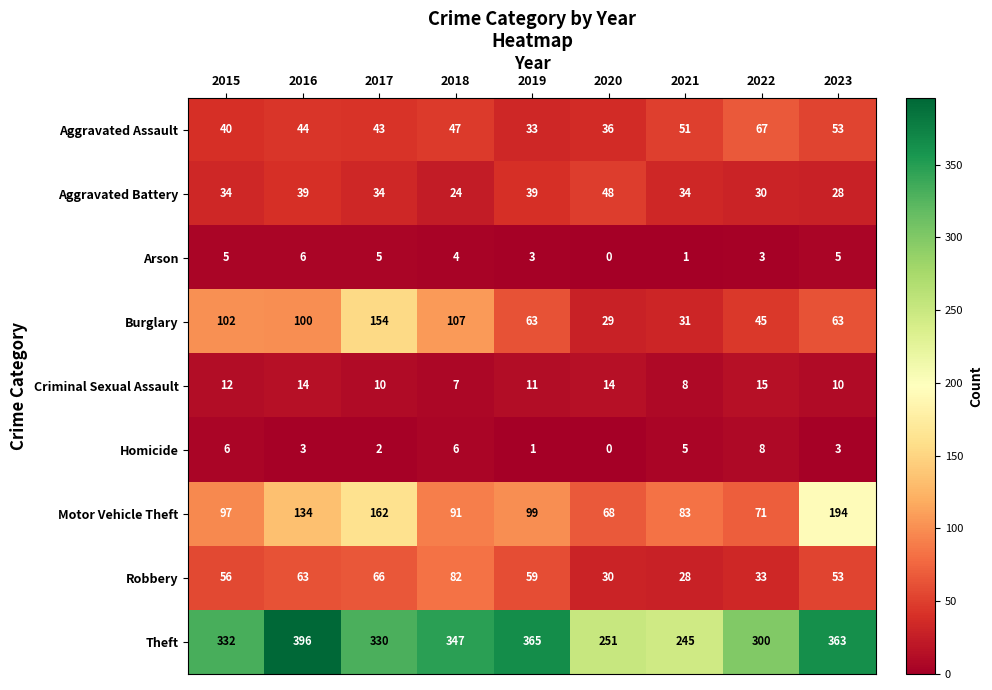

True or false: Criminal Sexual Assault has a value of 7 at 2018.

True